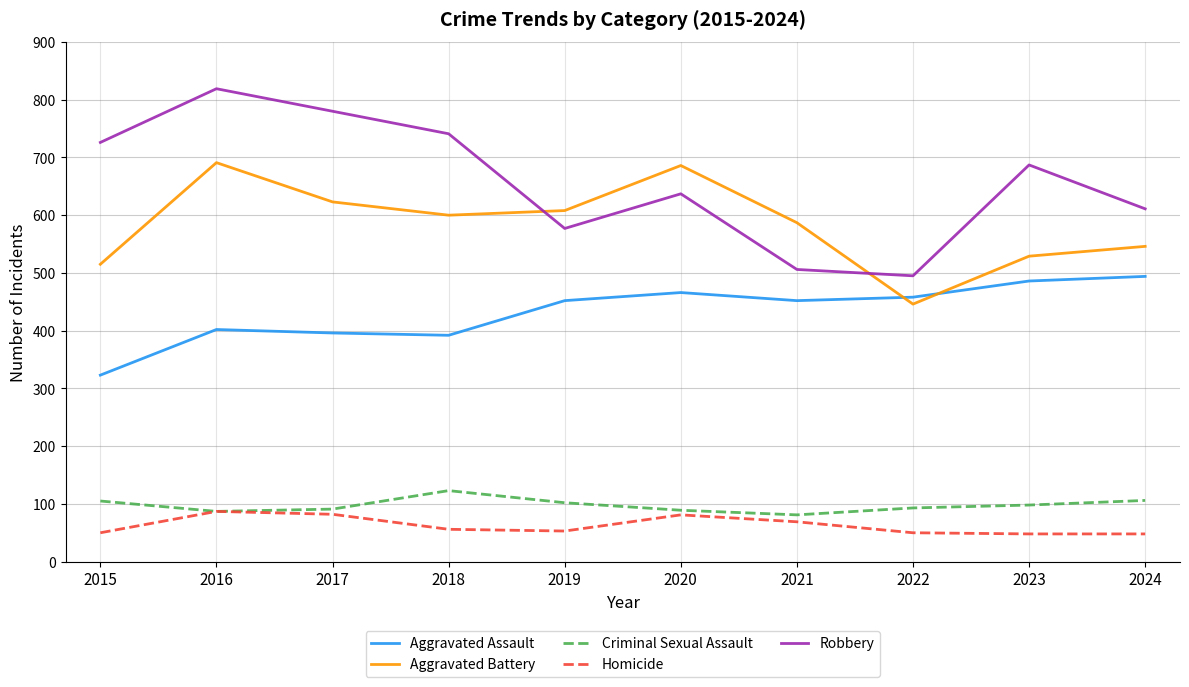

At which label is Robbery closest to 657?

2020